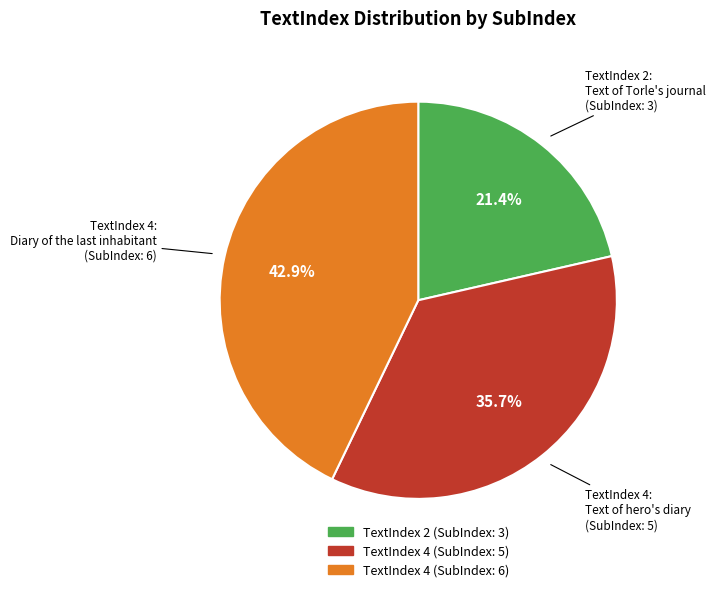

Is there a majority slice in this chart?

No